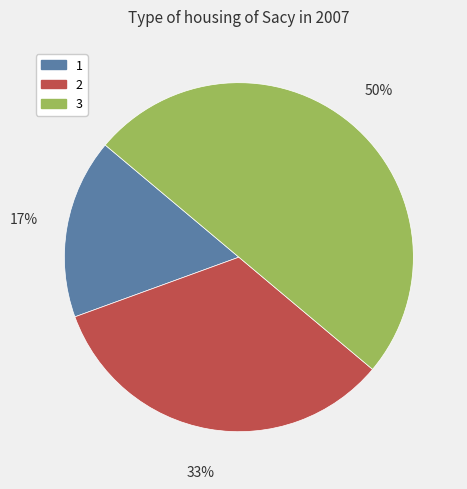

Is it true that 2 is 21% of the pie?

False